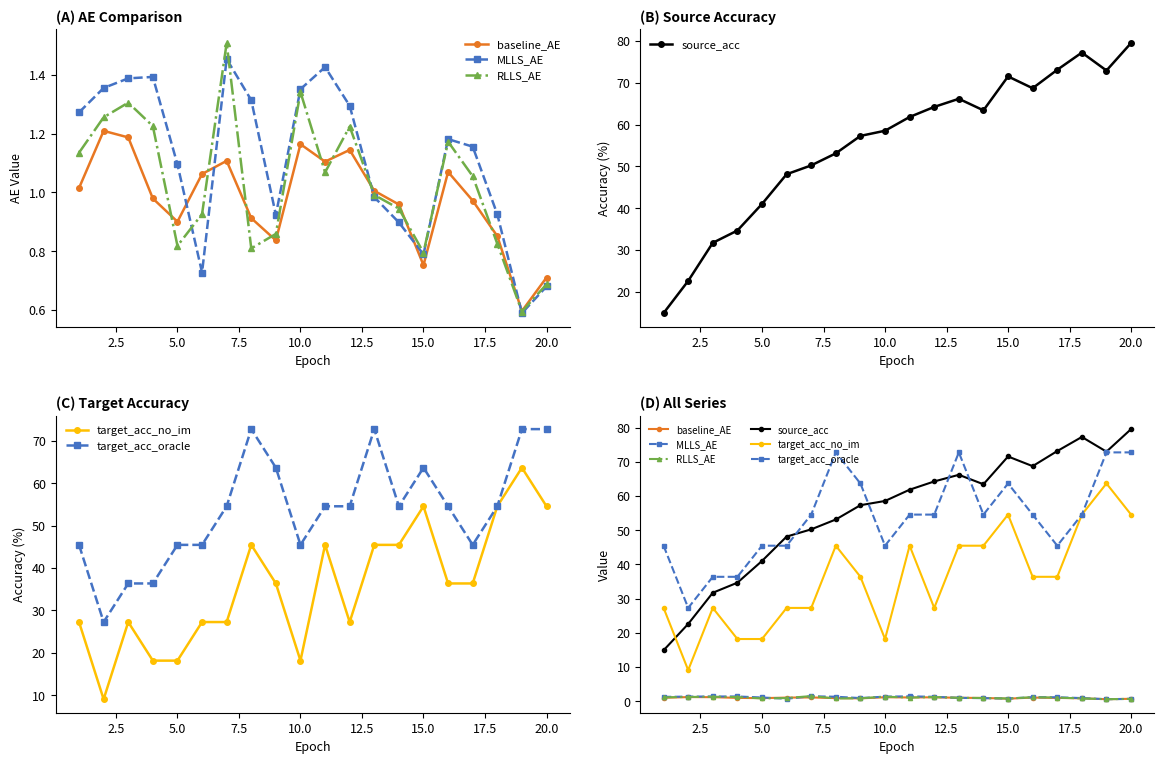

True or false: target_acc_oracle and baseline_AE intersect in this chart.

False